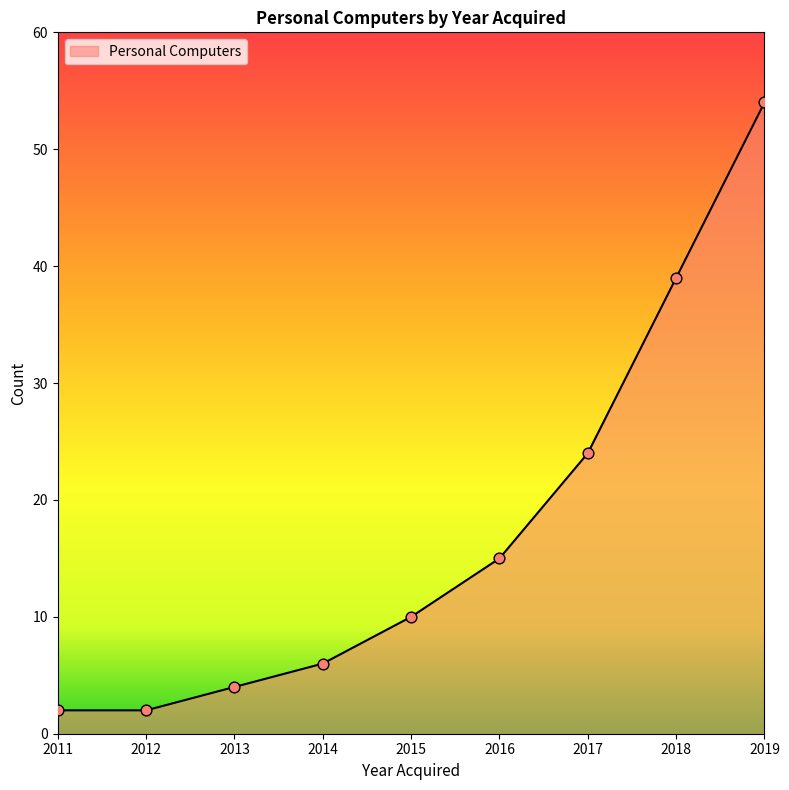

What is the ratio of the value at 2013 to the value at 2019?

0.1